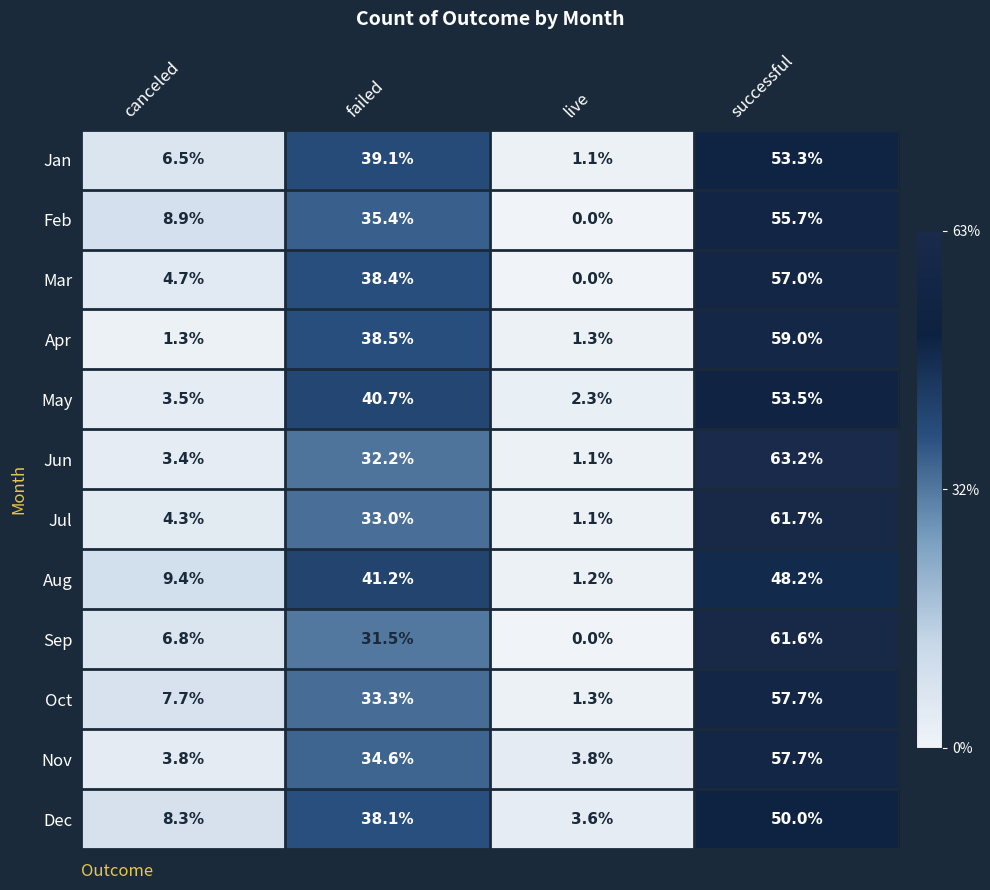

At which label does Dec reach its minimum?

live